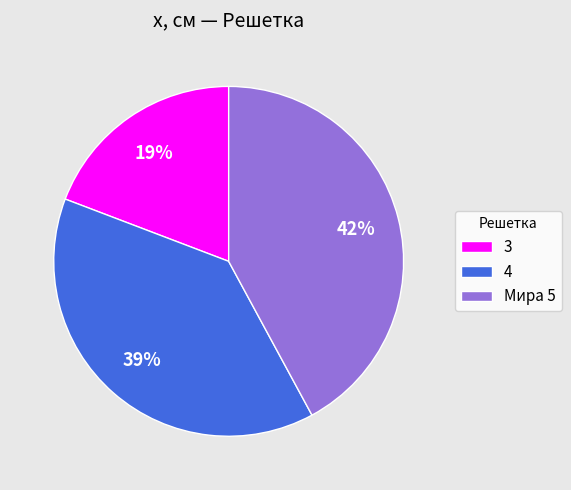

The Мира 5 slice represents 52% of the pie. True or false?

False